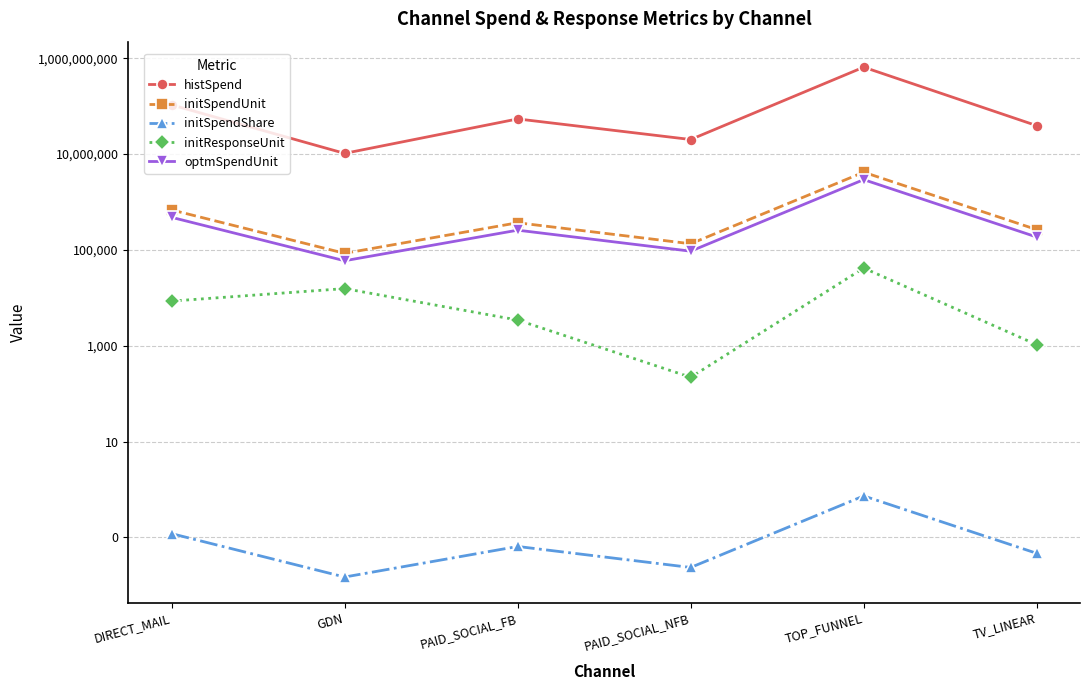

True or false: initSpendUnit has a value of 194919.9 at PAID_SOCIAL_FB.

False